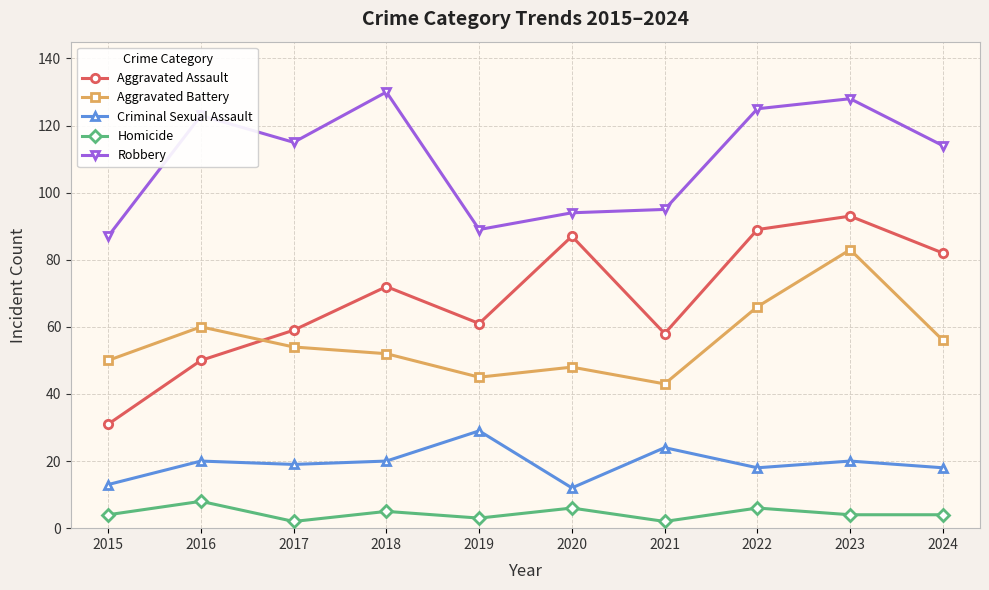

True or false: Homicide and Criminal Sexual Assault cross at least once.

False